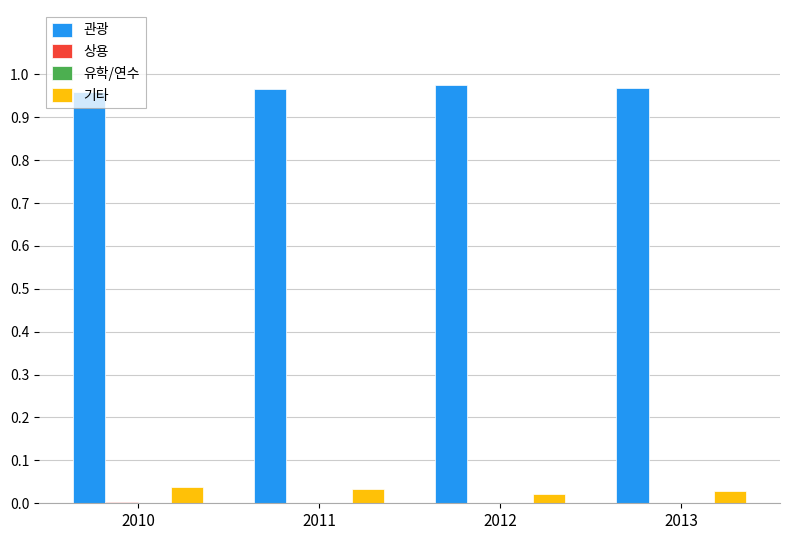

The value of 관광 at 2013 is 1.5. True or false?

False